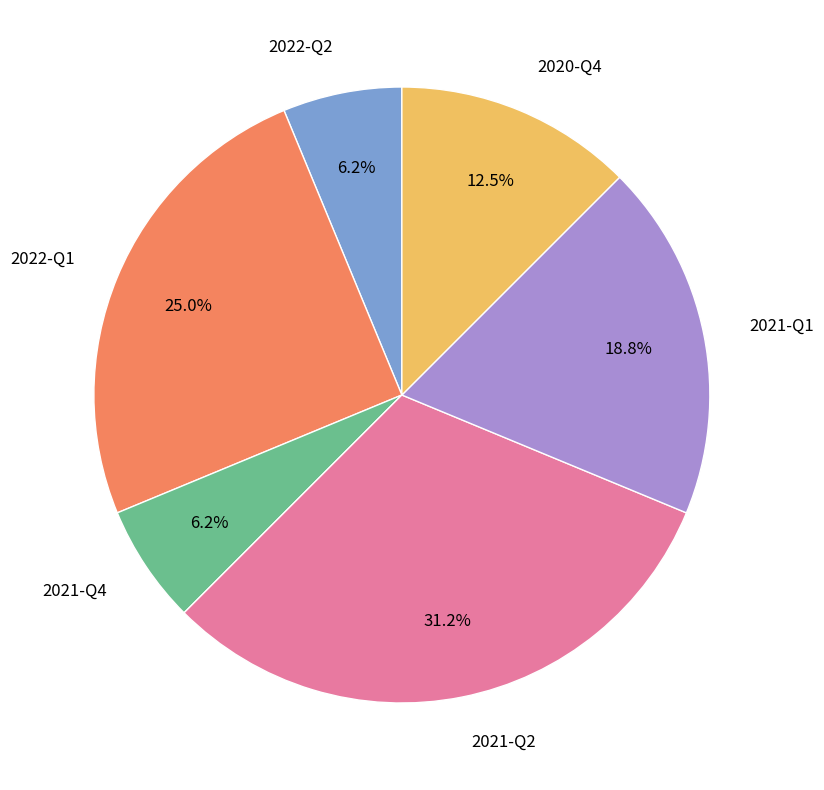

Which has a higher value, 2021-Q1 or 2021-Q2?

2021-Q2